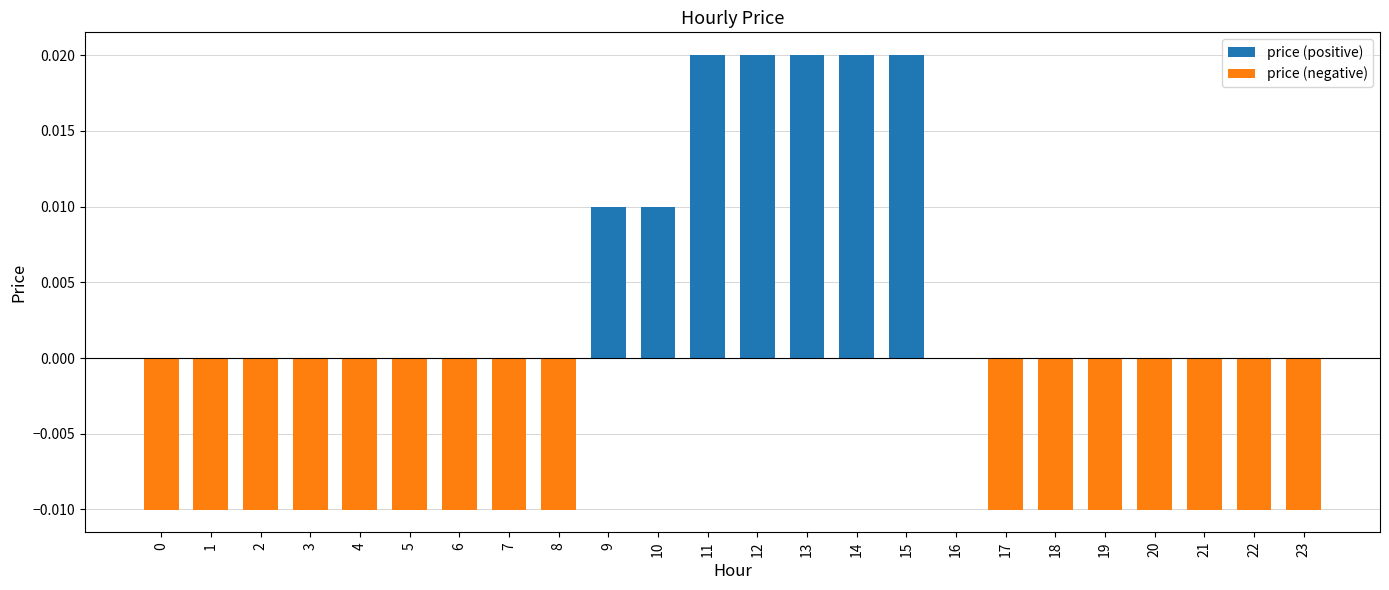

The price (positive) series shows -0.0 at 22. True or false?

False